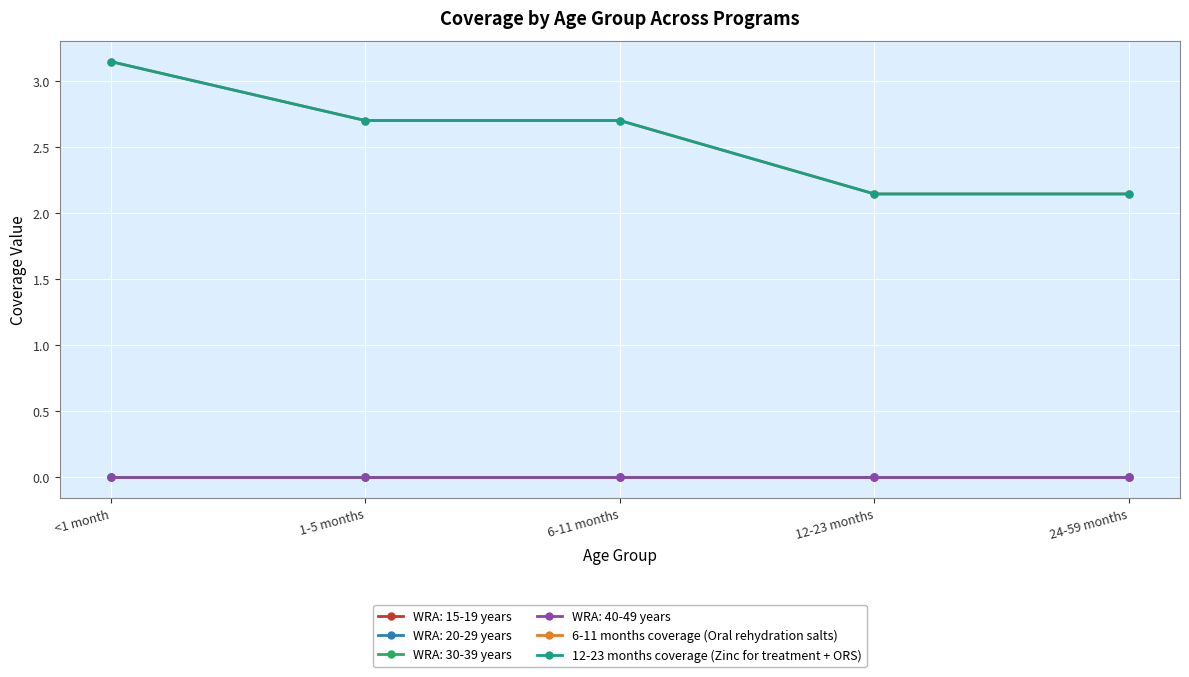

Does the chart display data point markers on the line(s)?

Yes